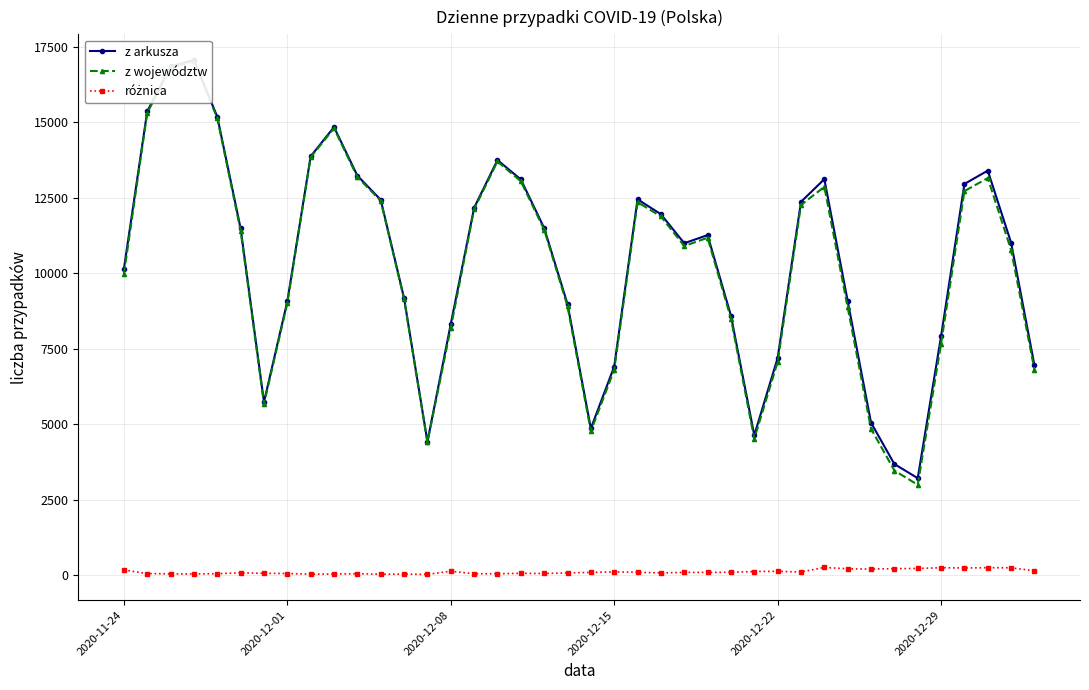

How many data points does each series have?

40